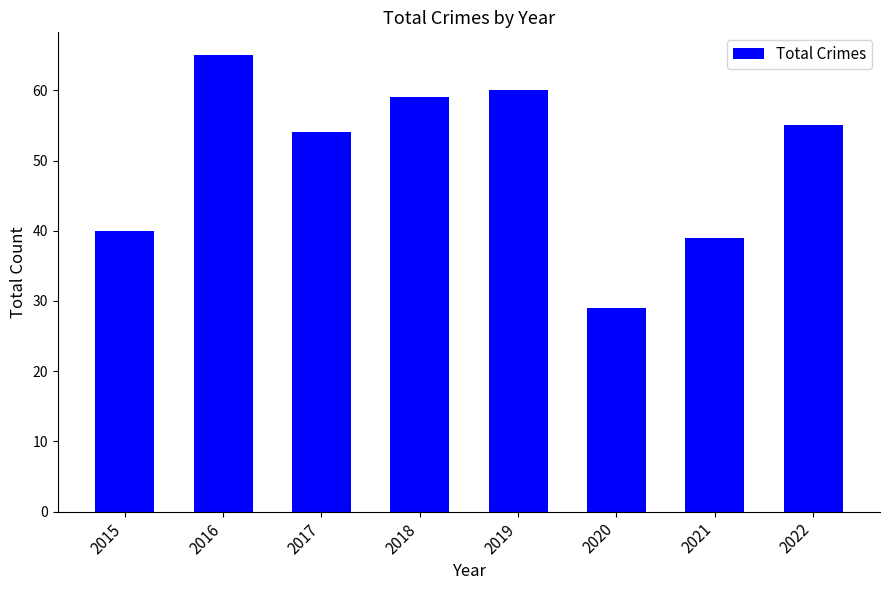

How many distinct data groups are displayed?

1